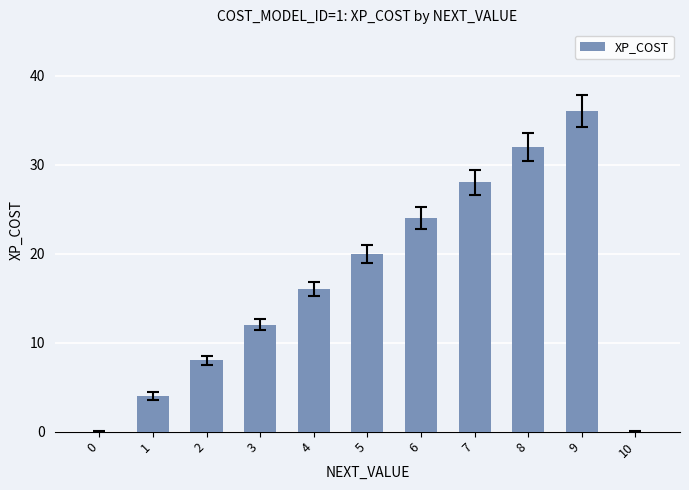

Which label corresponds to the largest value in the chart?

9